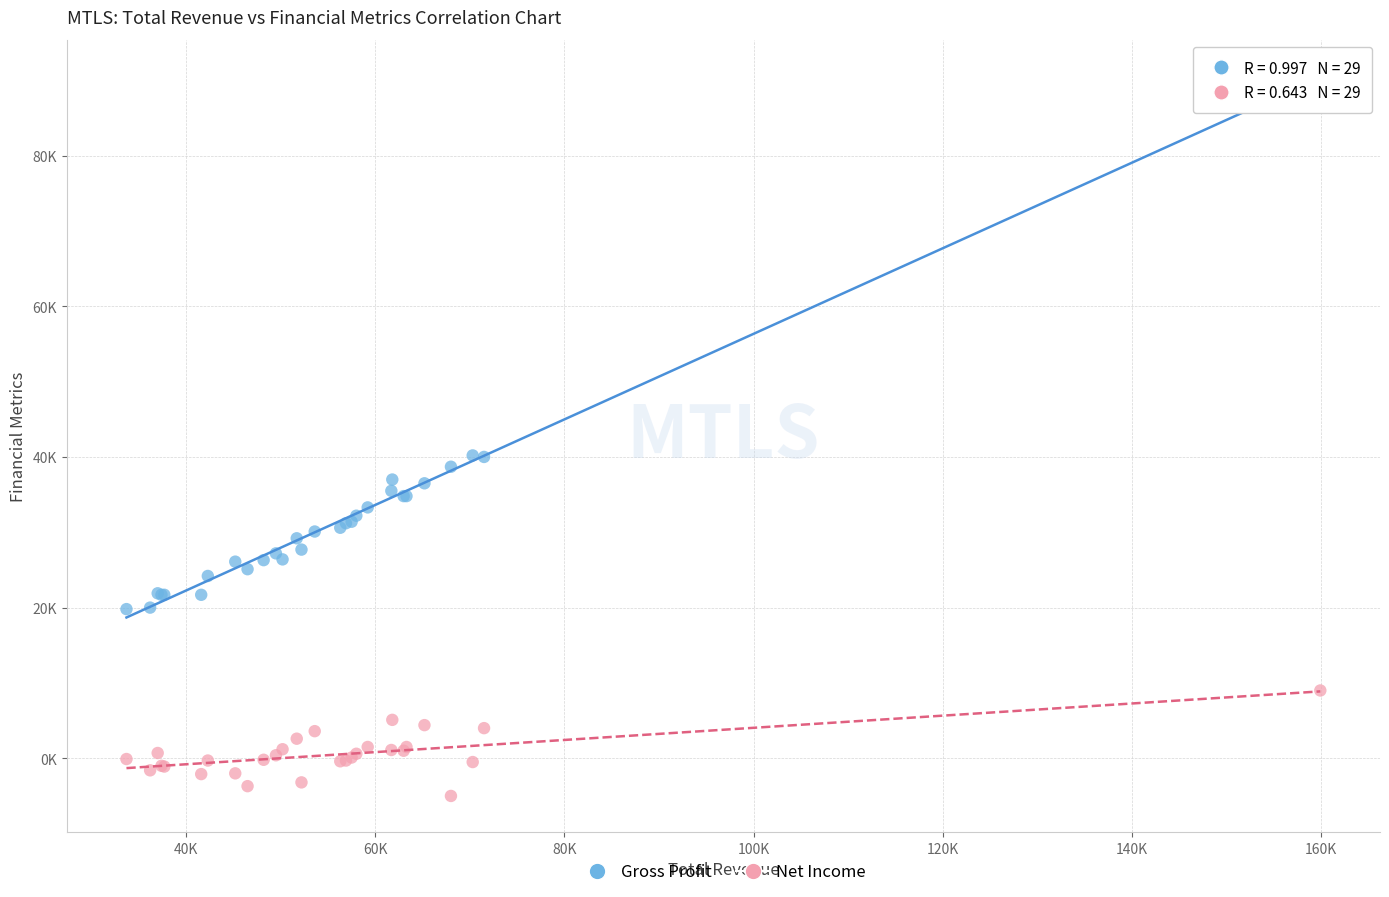

What are all the series names shown in the legend?

Gross Profit, Net Income